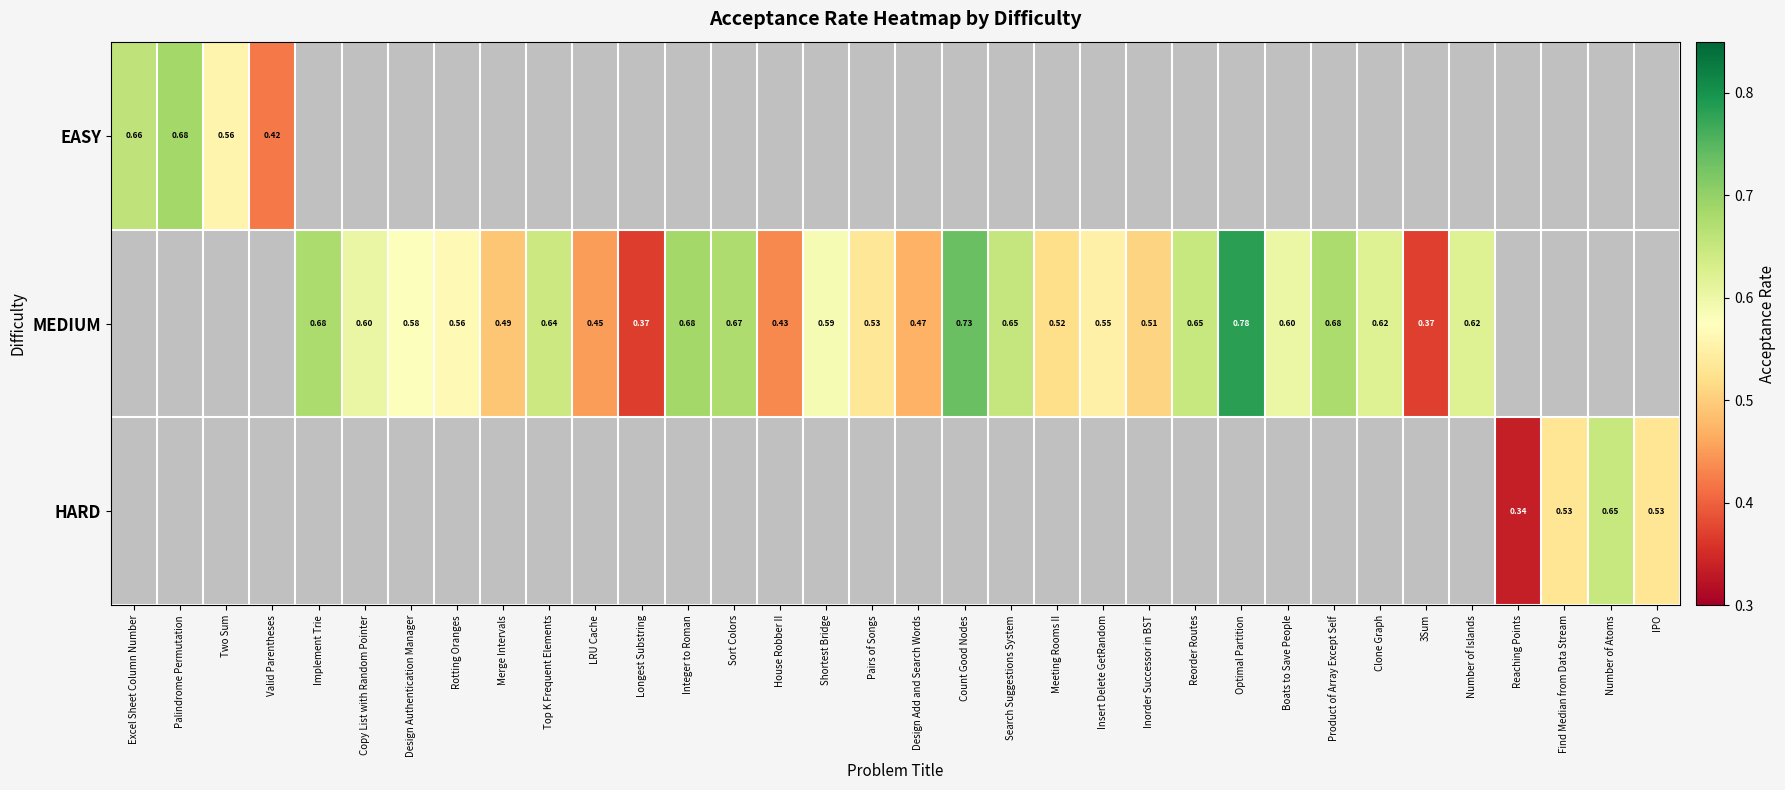

How many positive values does the HARD series have?

4